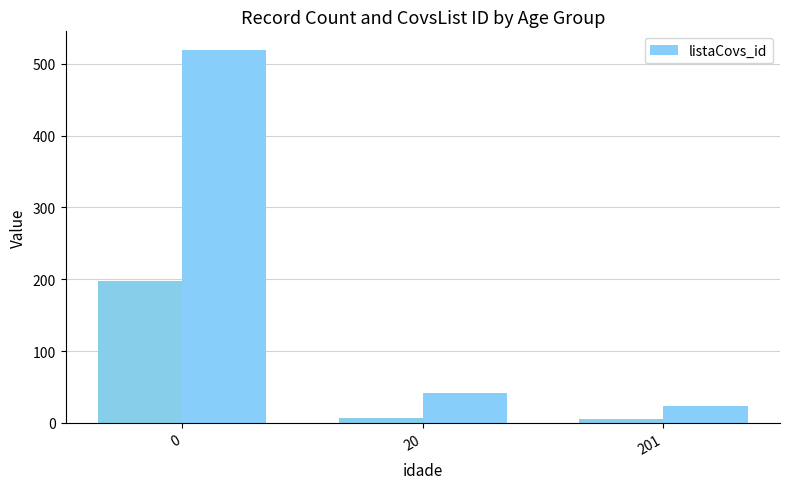

Count the number of values greater than 42.

1